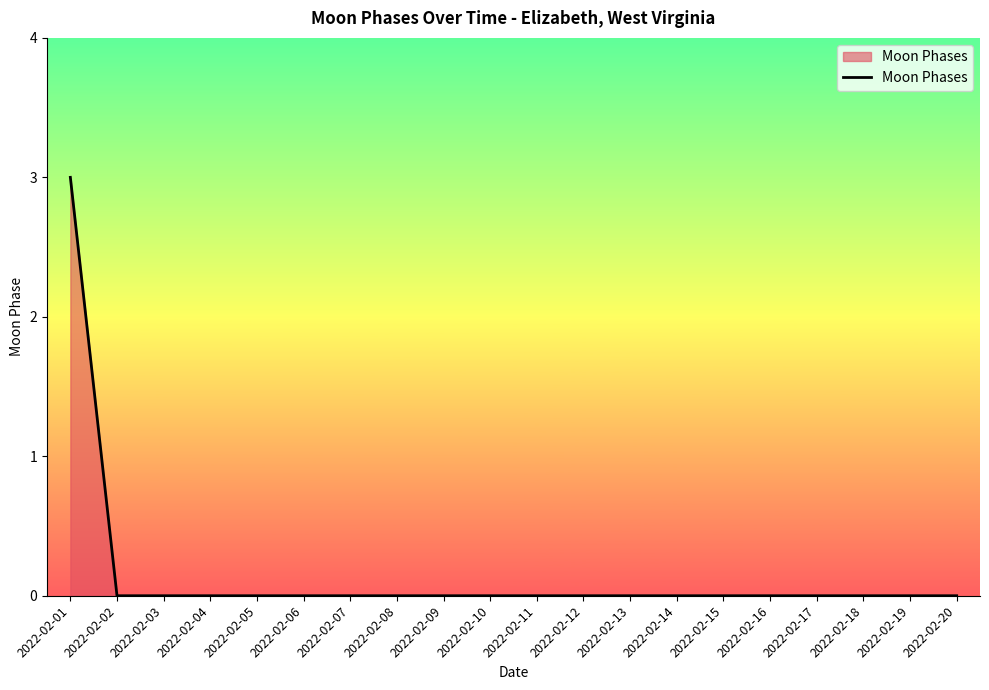

Reading right to left, list all the values displayed in this chart.

0	0	0	0	0	0	0	0	0	0	0	0	0	0	0	0	0	0	0	3